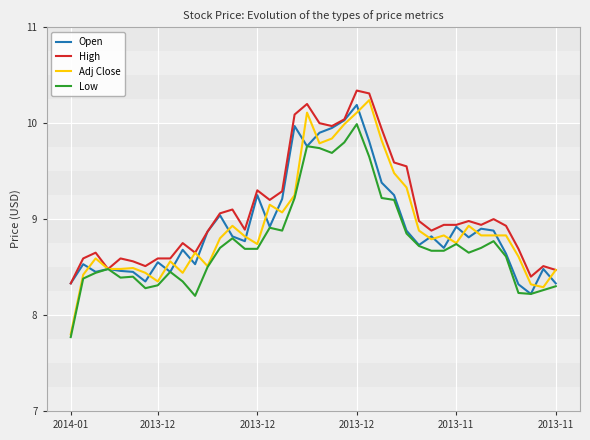

Which series has the largest total across all categories?

High